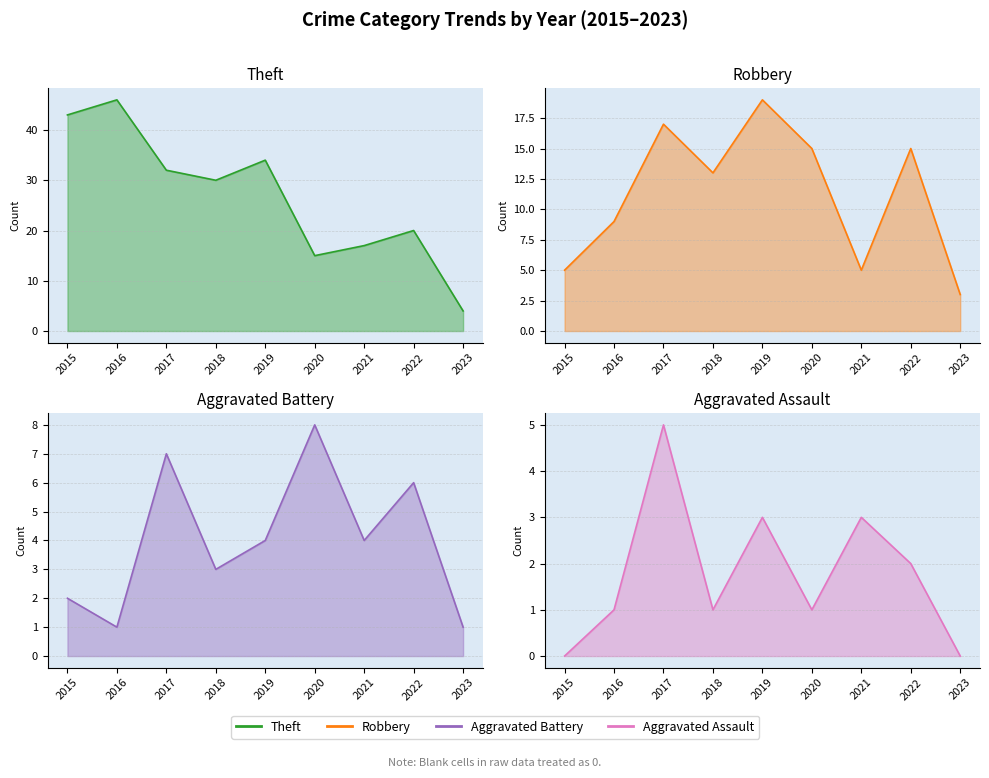

What is the value of the Robbery point at the 4th from the left?

13